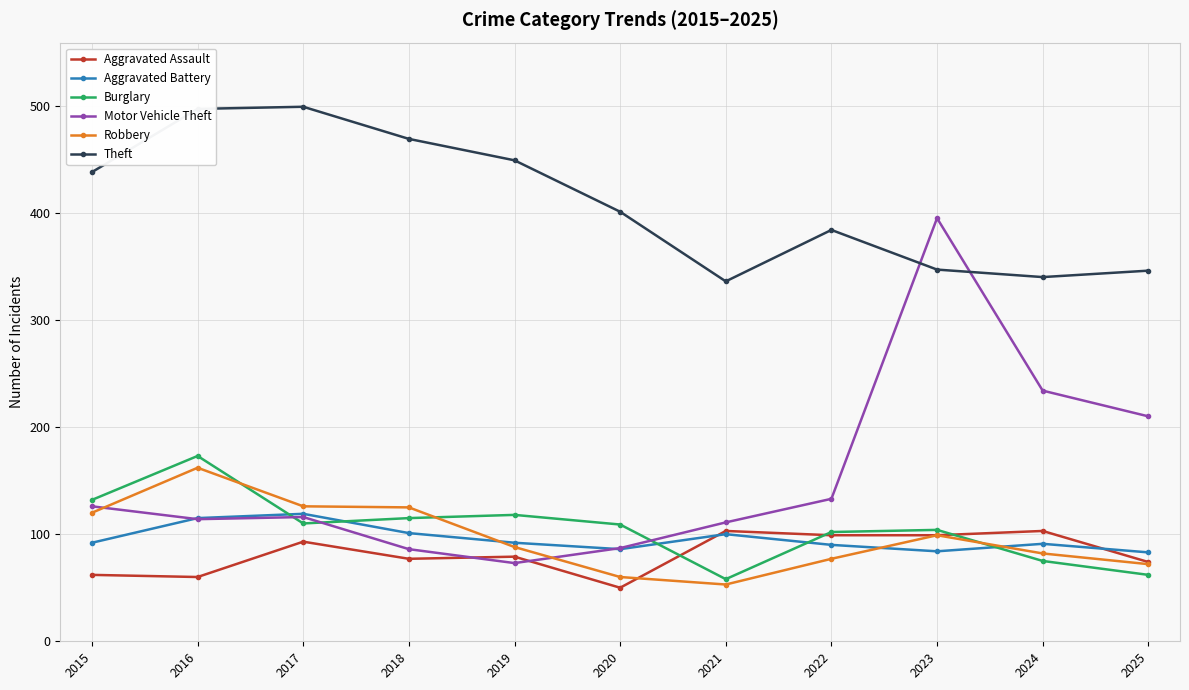

Rank the series by their maximum value, from lowest to highest.

Aggravated Assault, Aggravated Battery, Robbery, Burglary, Motor Vehicle Theft, Theft